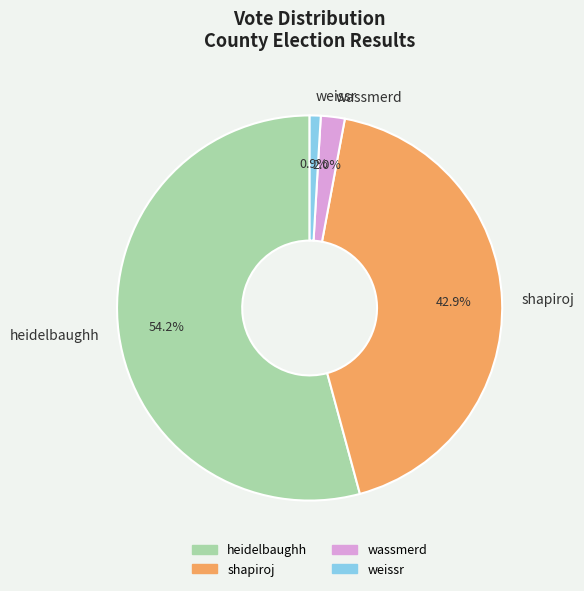

Does heidelbaughh represent more than half of the total?

Yes